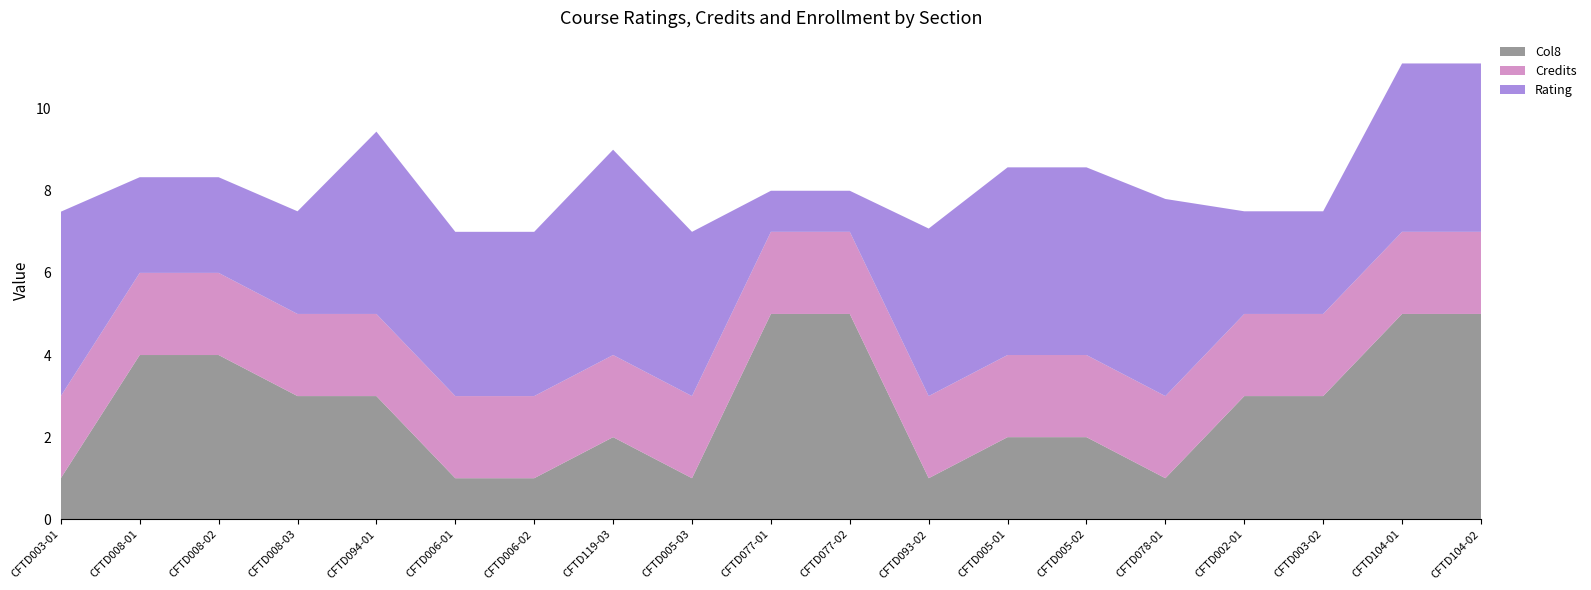

Reading right to left, what are all the values shown in this chart?

Rating: 4.1	4.1	2.5	2.5	4.8	4.6	4.6	4.1	1.0	1.0	4.0	5.0	4.0	4.0	4.4	2.5	2.3	2.3	4.5
Credits: 2.0	2.0	2.0	2.0	2.0	2.0	2.0	2.0	2.0	2.0	2.0	2.0	2.0	2.0	2.0	2.0	2.0	2.0	2.0
Col8: 5.0	5.0	3.0	3.0	1.0	2.0	2.0	1.0	5.0	5.0	1.0	2.0	1.0	1.0	3.0	3.0	4.0	4.0	1.0